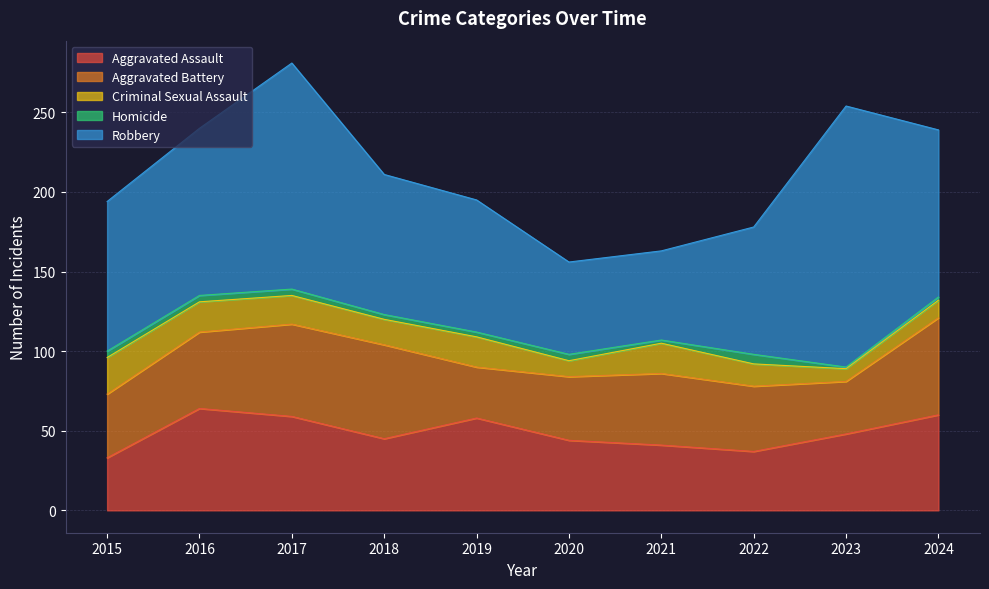

At which category does Aggravated Assault reach its first local valley?

2018